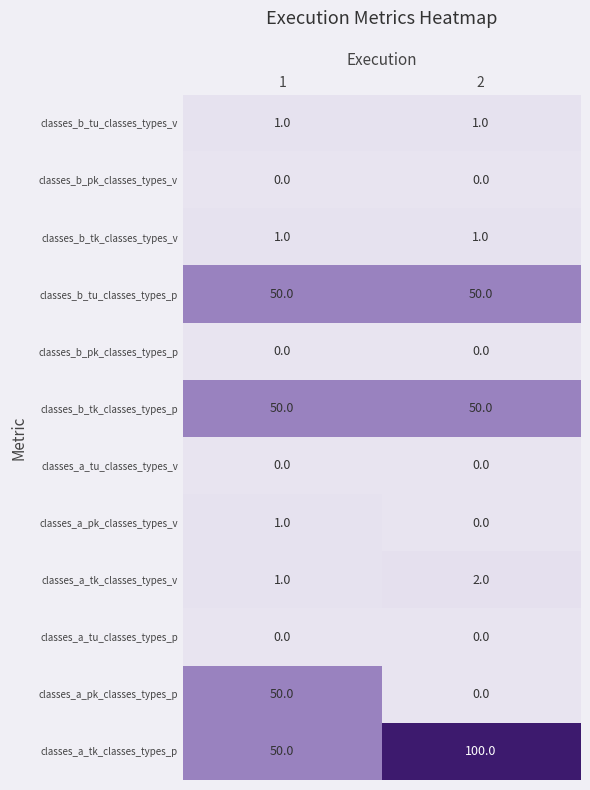

Reading left to right, list all the values displayed in this chart.

classes_b_tu_classes_types_v: 1	1
classes_b_pk_classes_types_v: 0	0
classes_b_tk_classes_types_v: 1	1
classes_b_tu_classes_types_p: 50	50
classes_b_pk_classes_types_p: 0	0
classes_b_tk_classes_types_p: 50	50
classes_a_tu_classes_types_v: 0	0
classes_a_pk_classes_types_v: 1	0
classes_a_tk_classes_types_v: 1	2
classes_a_tu_classes_types_p: 0	0
classes_a_pk_classes_types_p: 50	0
classes_a_tk_classes_types_p: 50	100